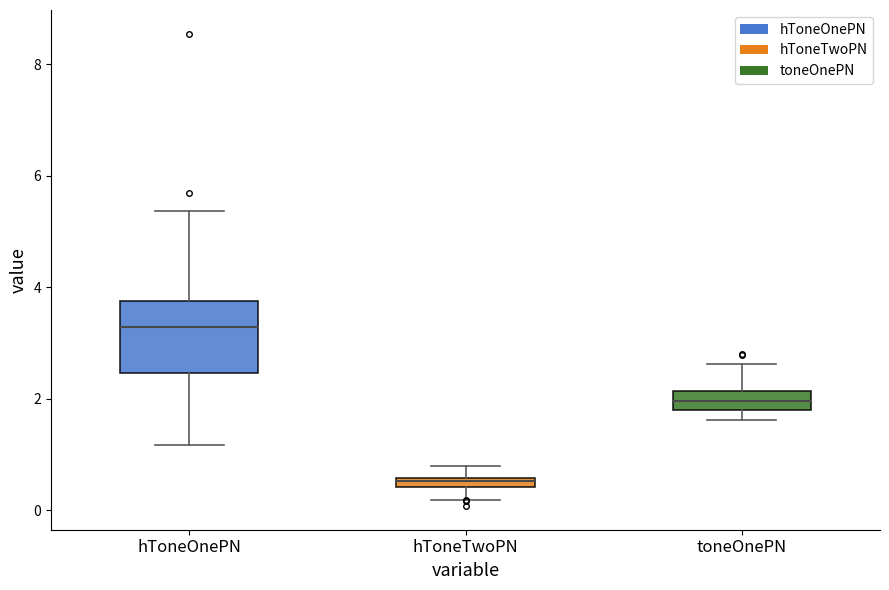

Where does the lower whisker of the box for hToneTwoPN end on the y-axis? The values are not printed on the chart, so give them approximately, as read against the axis.

0.2